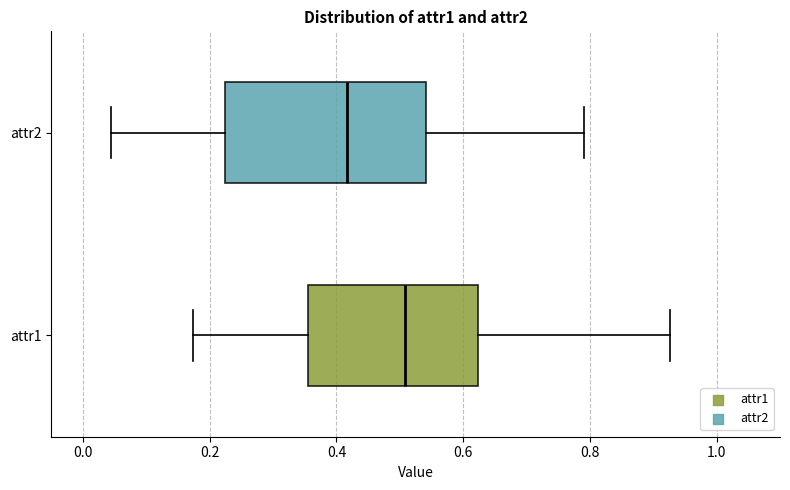

Reading bottom to top, transcribe this box plot: for each box, give where its median line is, the range the box spans, and where its two whiskers end, as read against the x-axis. The values are not printed on the chart, so give them approximately, as read against the axis.

attr1: median 0.50, box 0.36 to 0.62, whiskers 0.18 to 0.92
attr2: median 0.42, box 0.22 to 0.54, whiskers 0.04 to 0.80